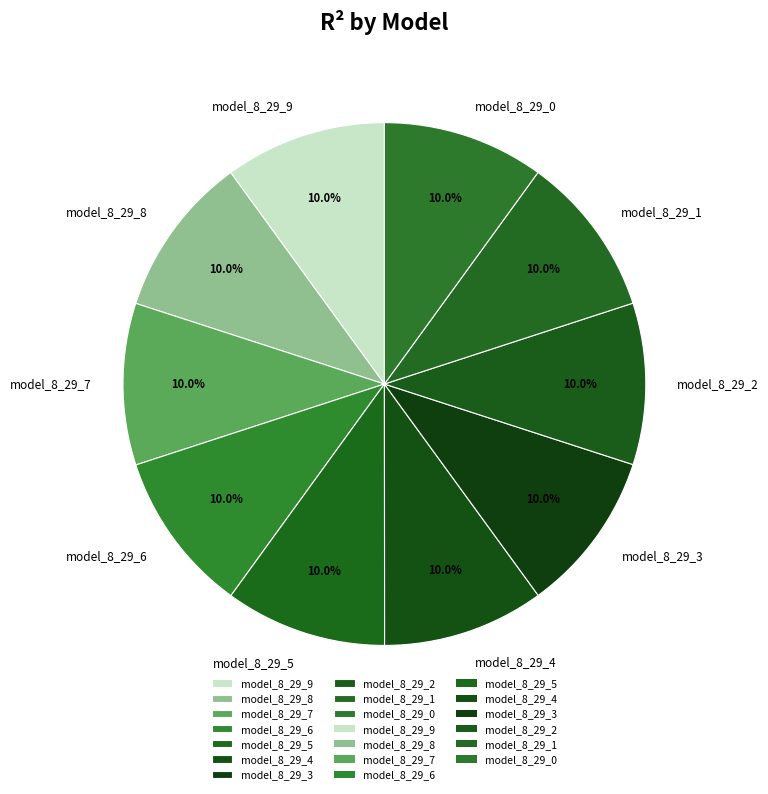

How many slices are in this pie chart?

10